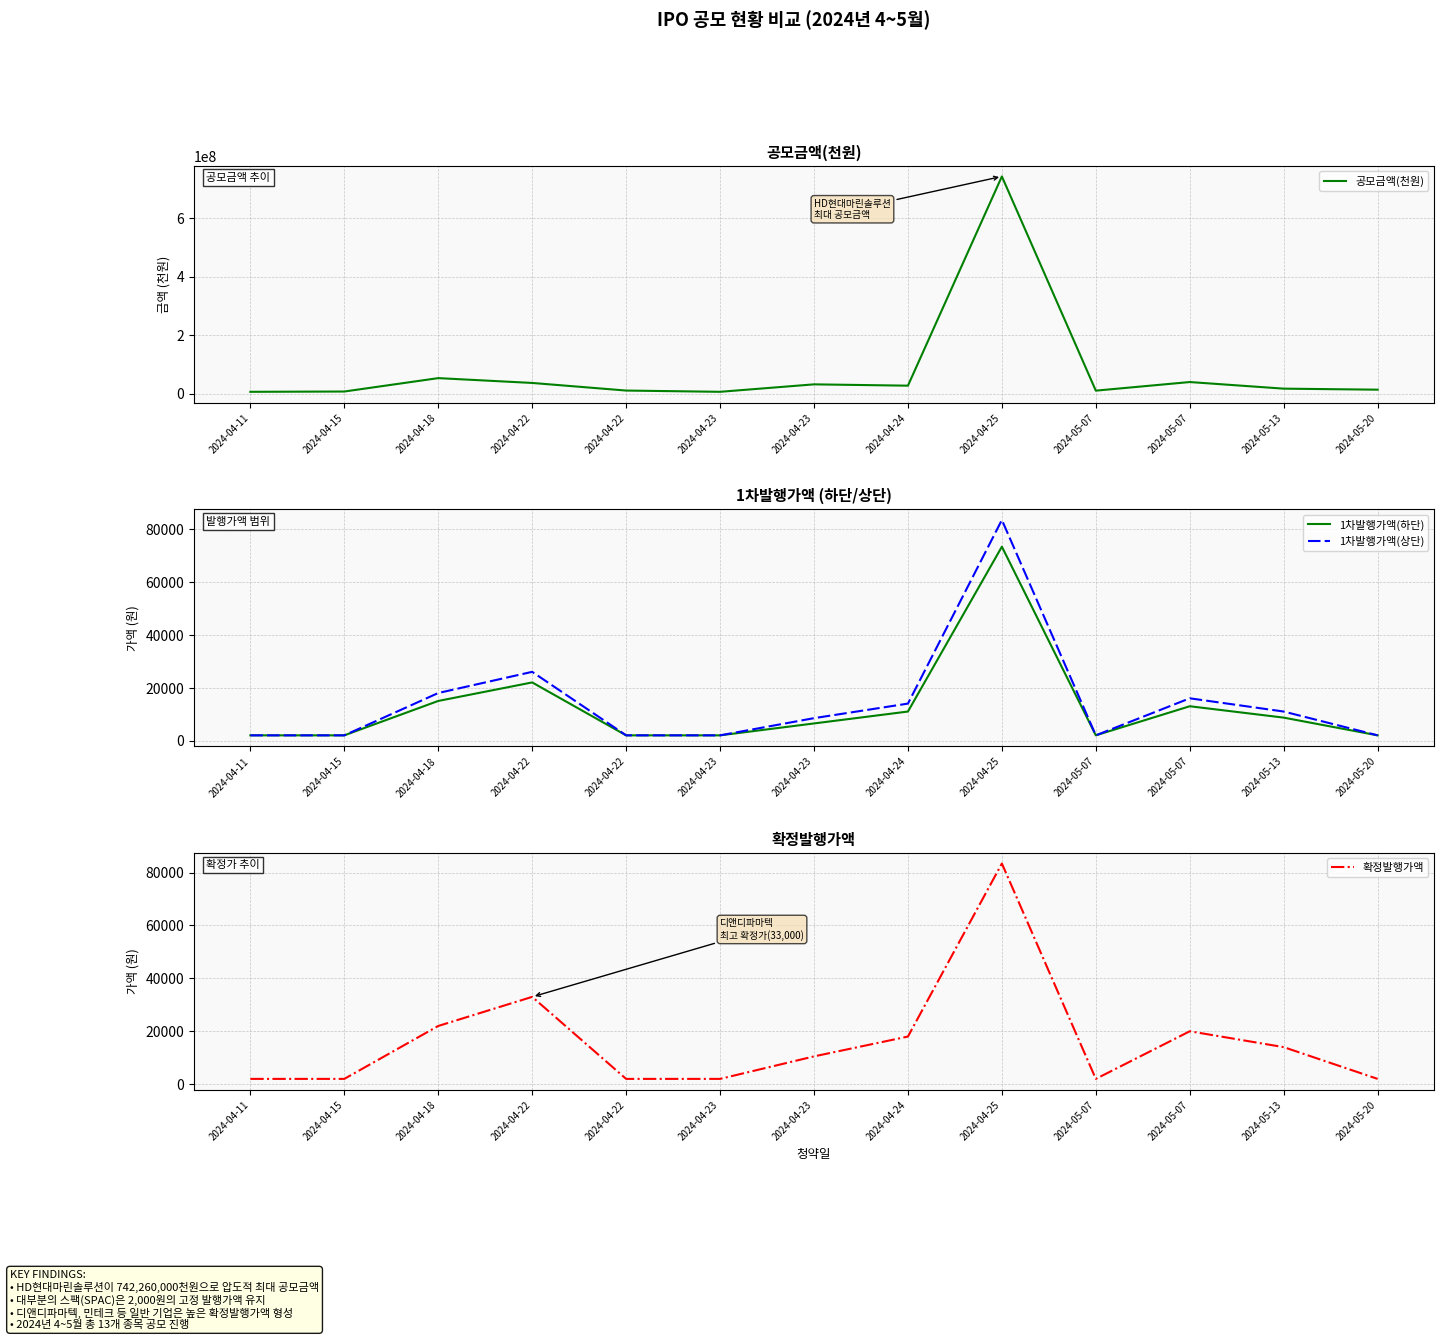

How many categories are shown in the chart?

13